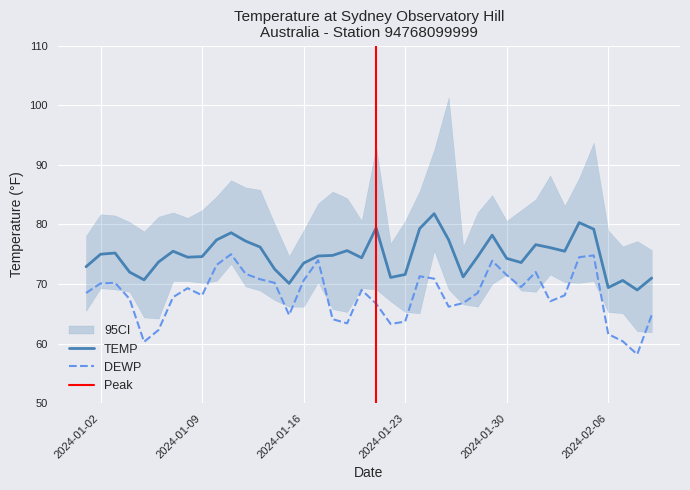

What is the maximum value shown in the chart?

81.8